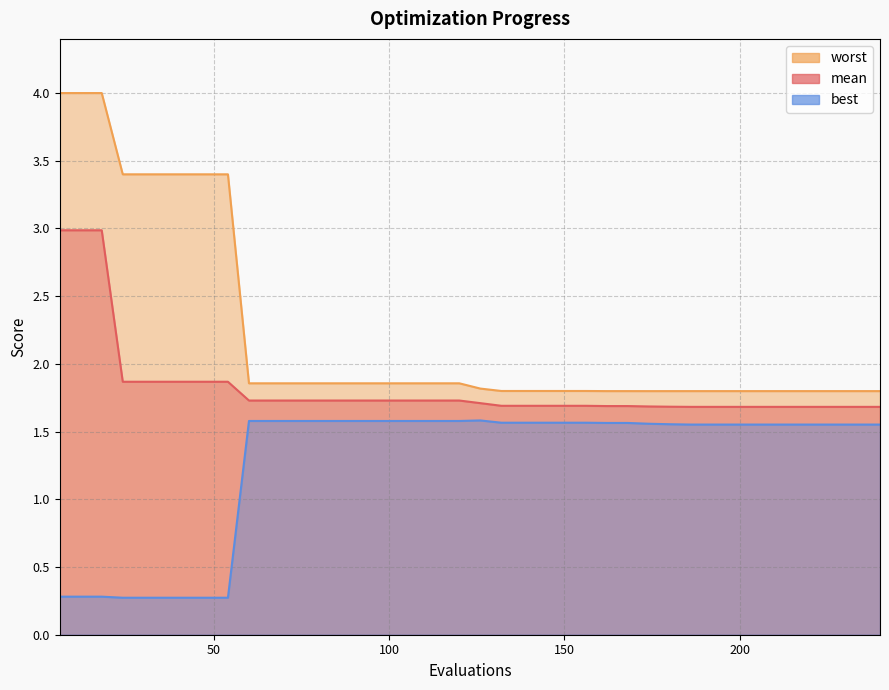

True or false: mean has more than 0 points higher than both neighbors.

False